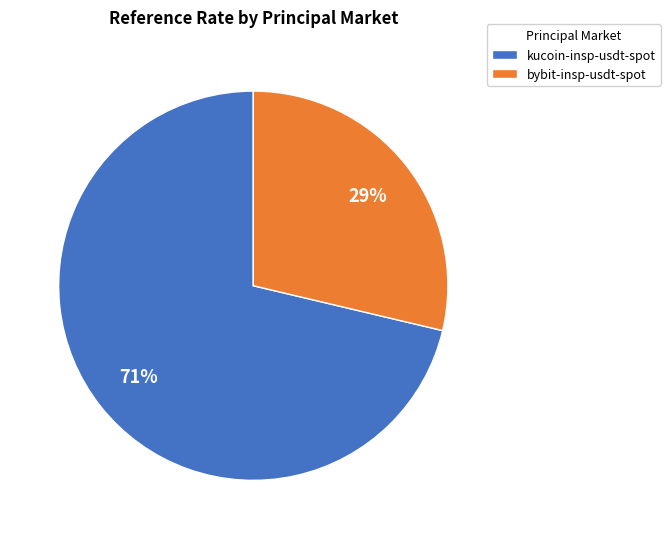

To the nearest percent, what is the combined percentage of bybit-insp-usdt-spot and kucoin-insp-usdt-spot?

100%